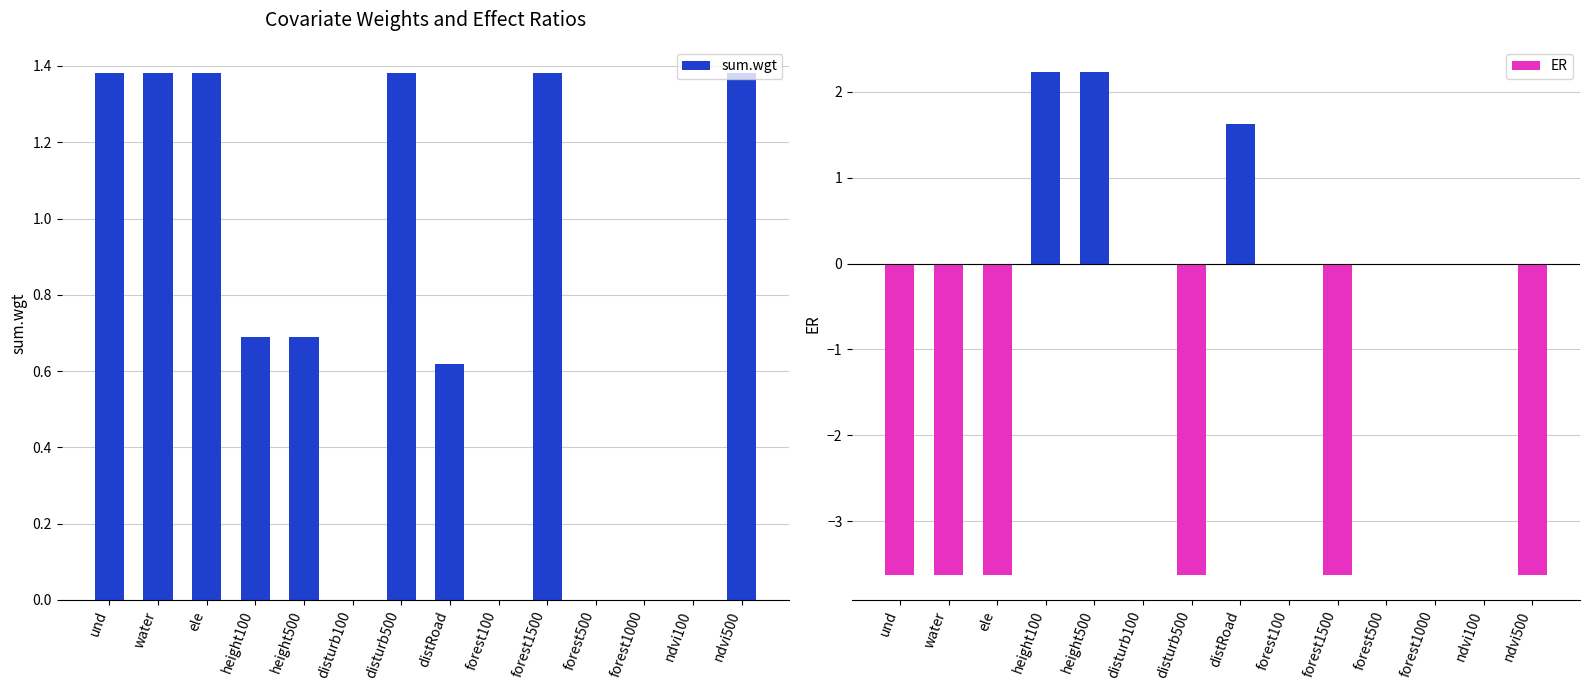

At which label is ER closest to 0?

disturb100